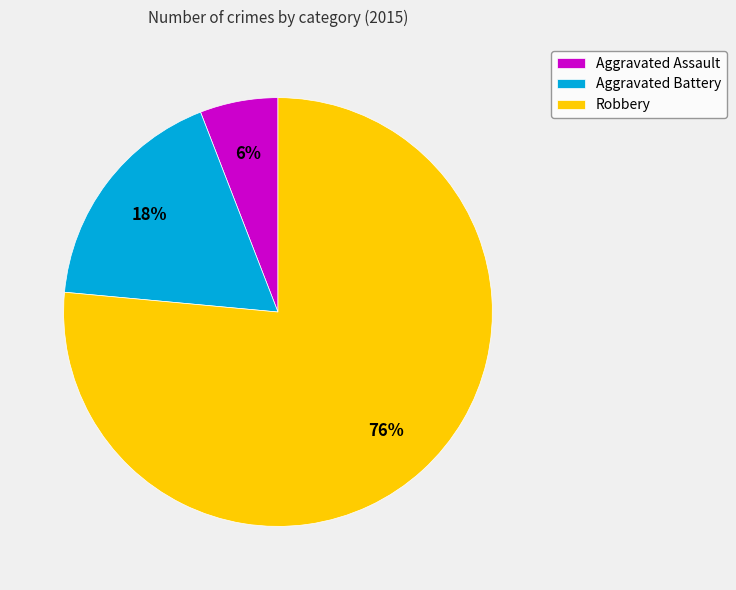

Rank the categories by value from highest to lowest.

Robbery, Aggravated Battery, Aggravated Assault